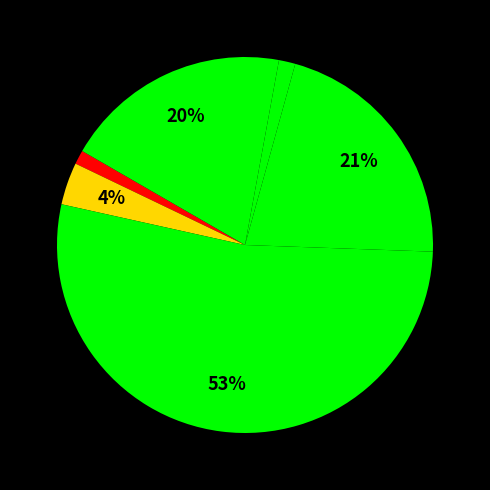

How many slices are in this pie chart?

6